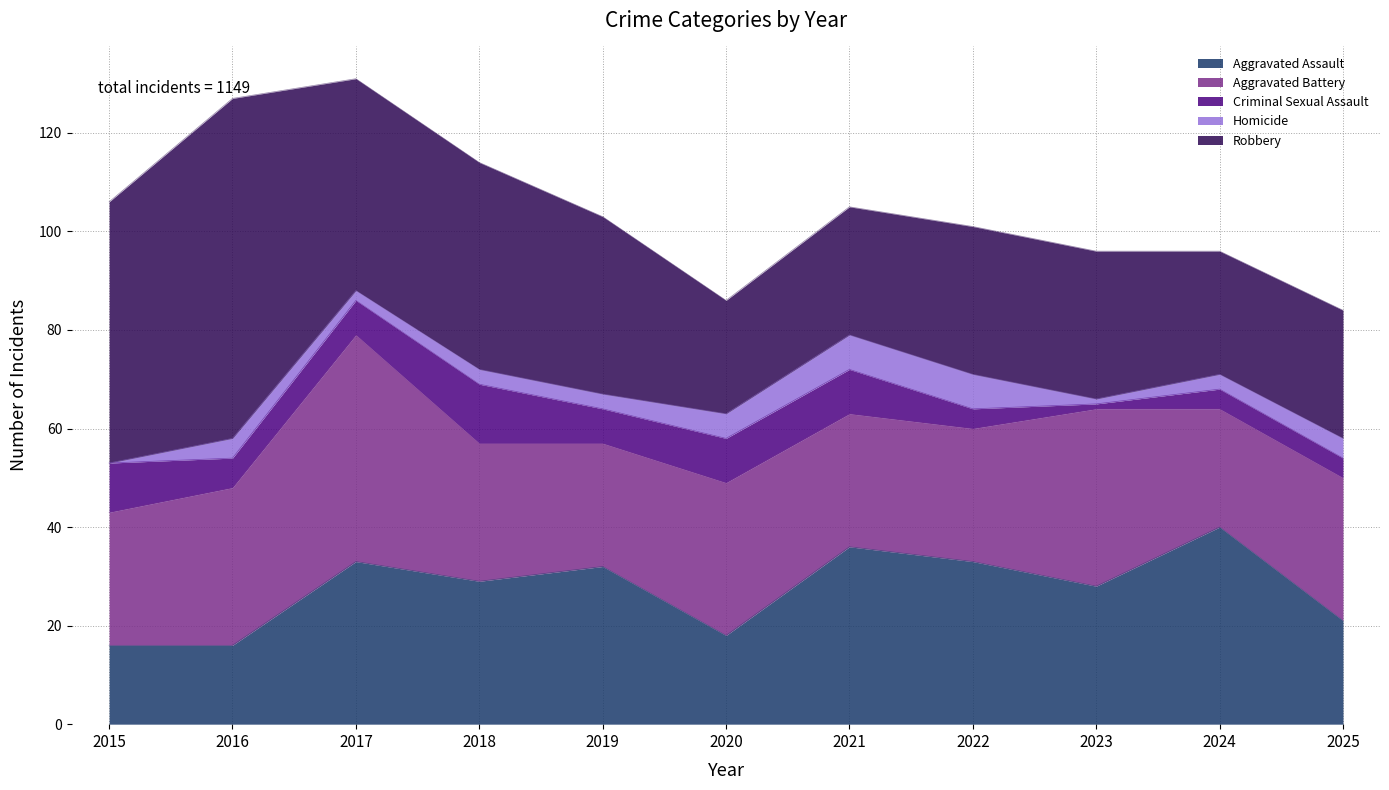

What is the value of the Criminal Sexual Assault point at the 5th from the left?

7